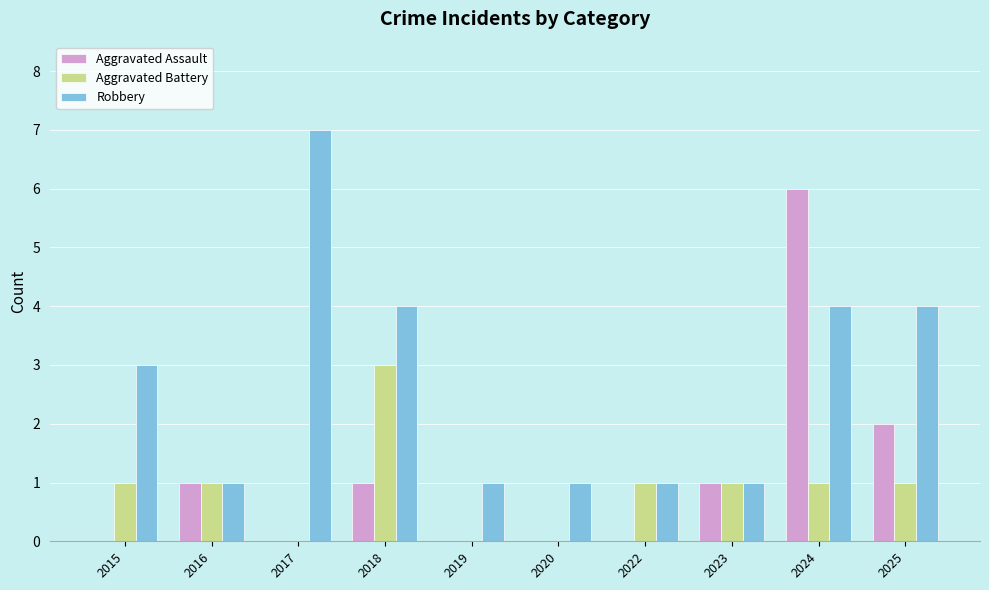

Reading left to right, extract all data points from this chart.

Aggravated Assault: 0	1	0	1	0	0	0	1	6	2
Aggravated Battery: 1	1	0	3	0	0	1	1	1	1
Robbery: 3	1	7	4	1	1	1	1	4	4